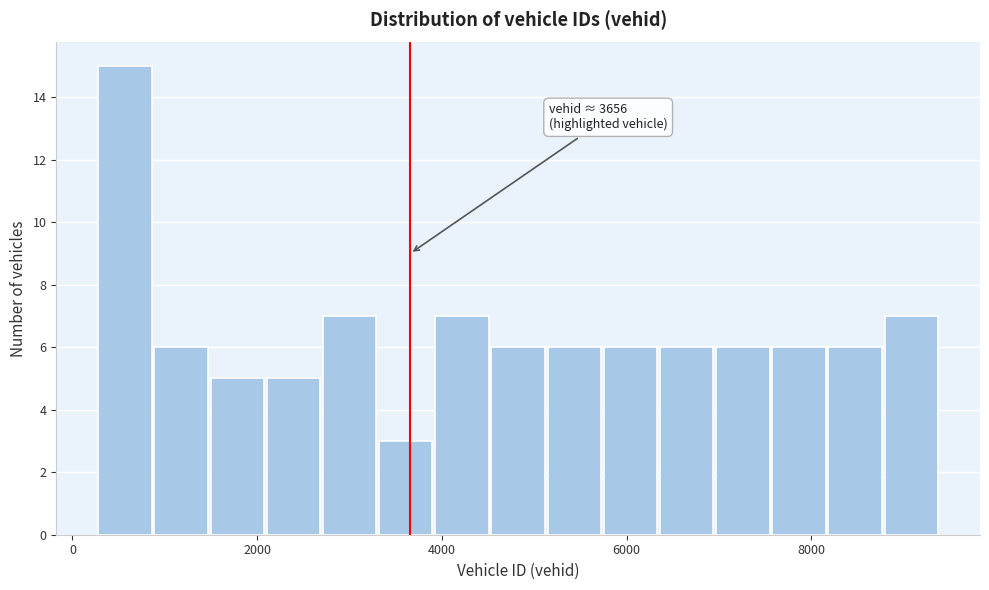

Around what value on the x-axis is the tallest bar? Give the approximate position of its centre, as read against the axis.

600